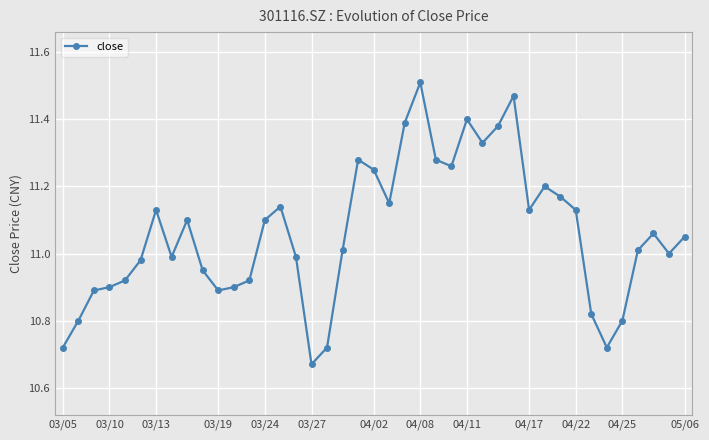

What is the sum of all values?

453.5